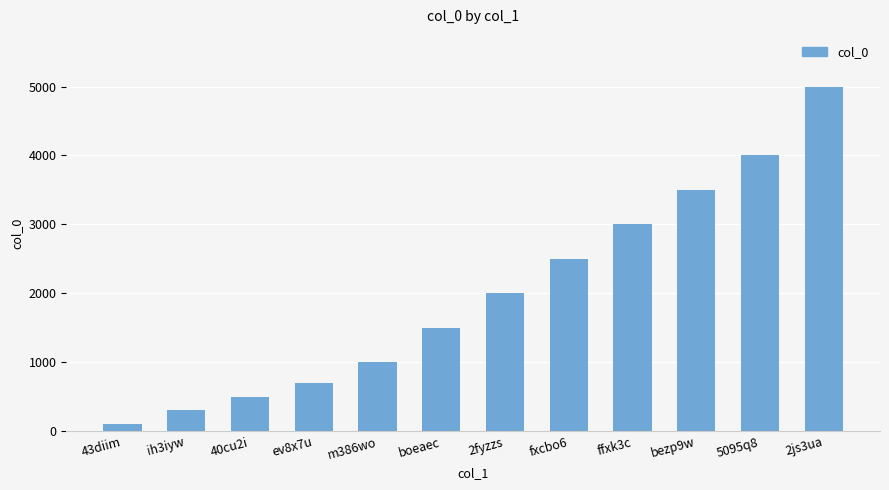

What is the average value?

2008